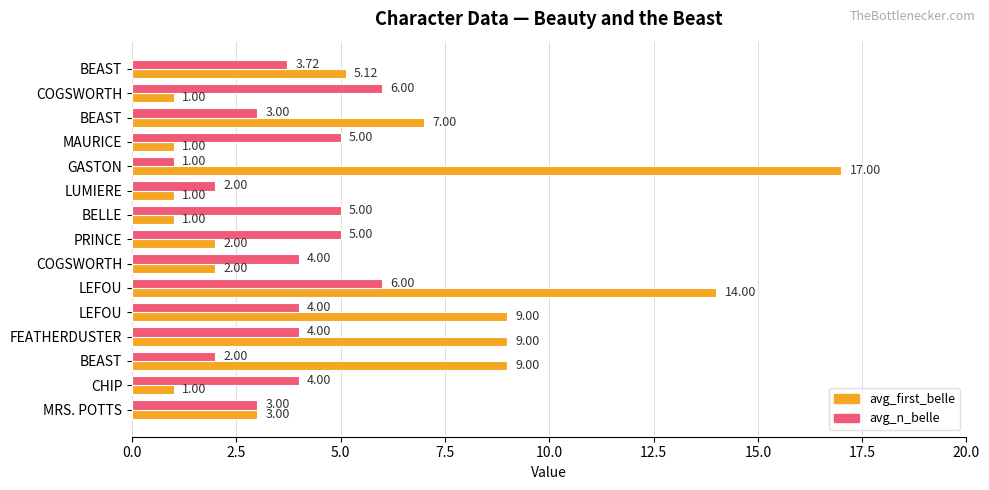

What are all the series names shown in the legend?

avg_first_belle, avg_n_belle